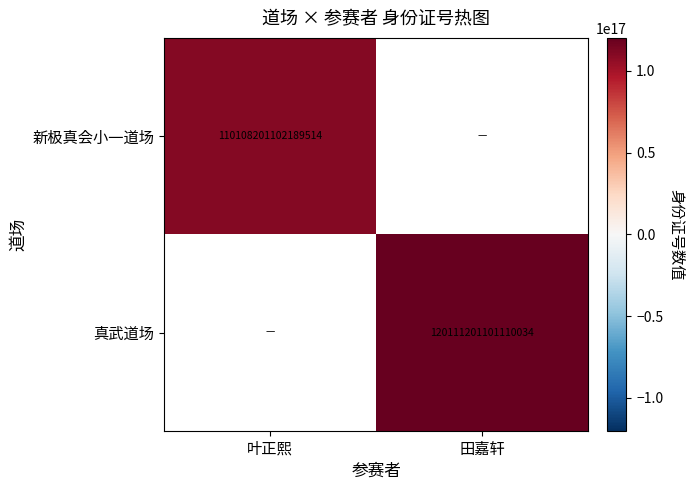

Is it true that 真武道场 equals 120111201101110032 at 田嘉轩?

True